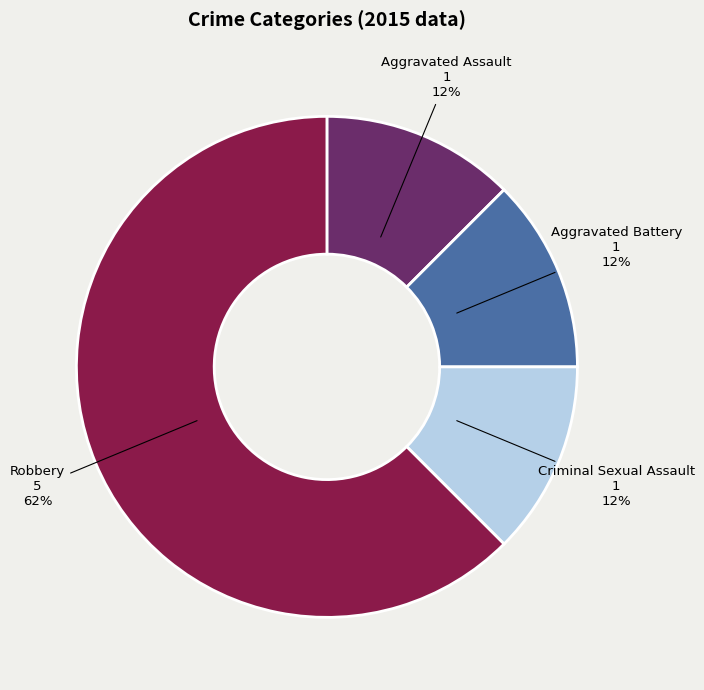

To the nearest percent, what is the average slice percentage?

25%